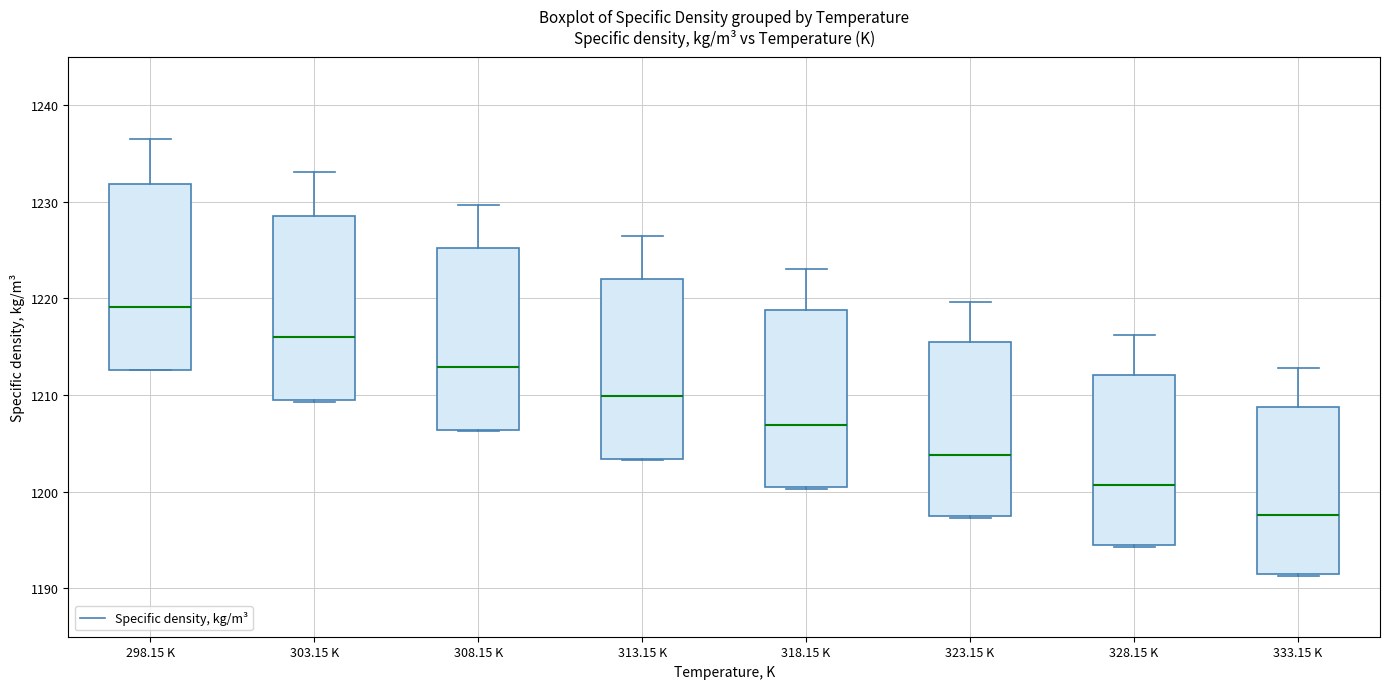

Where is the lower edge of the box for 328.15 K on the y-axis? The values are not printed on the chart, so give them approximately, as read against the axis.

1194